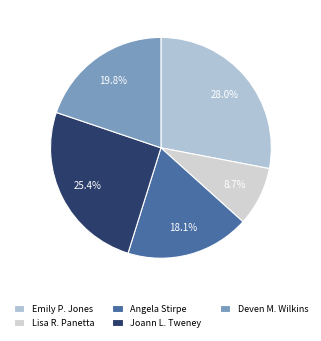

Is there a majority slice in this chart?

No